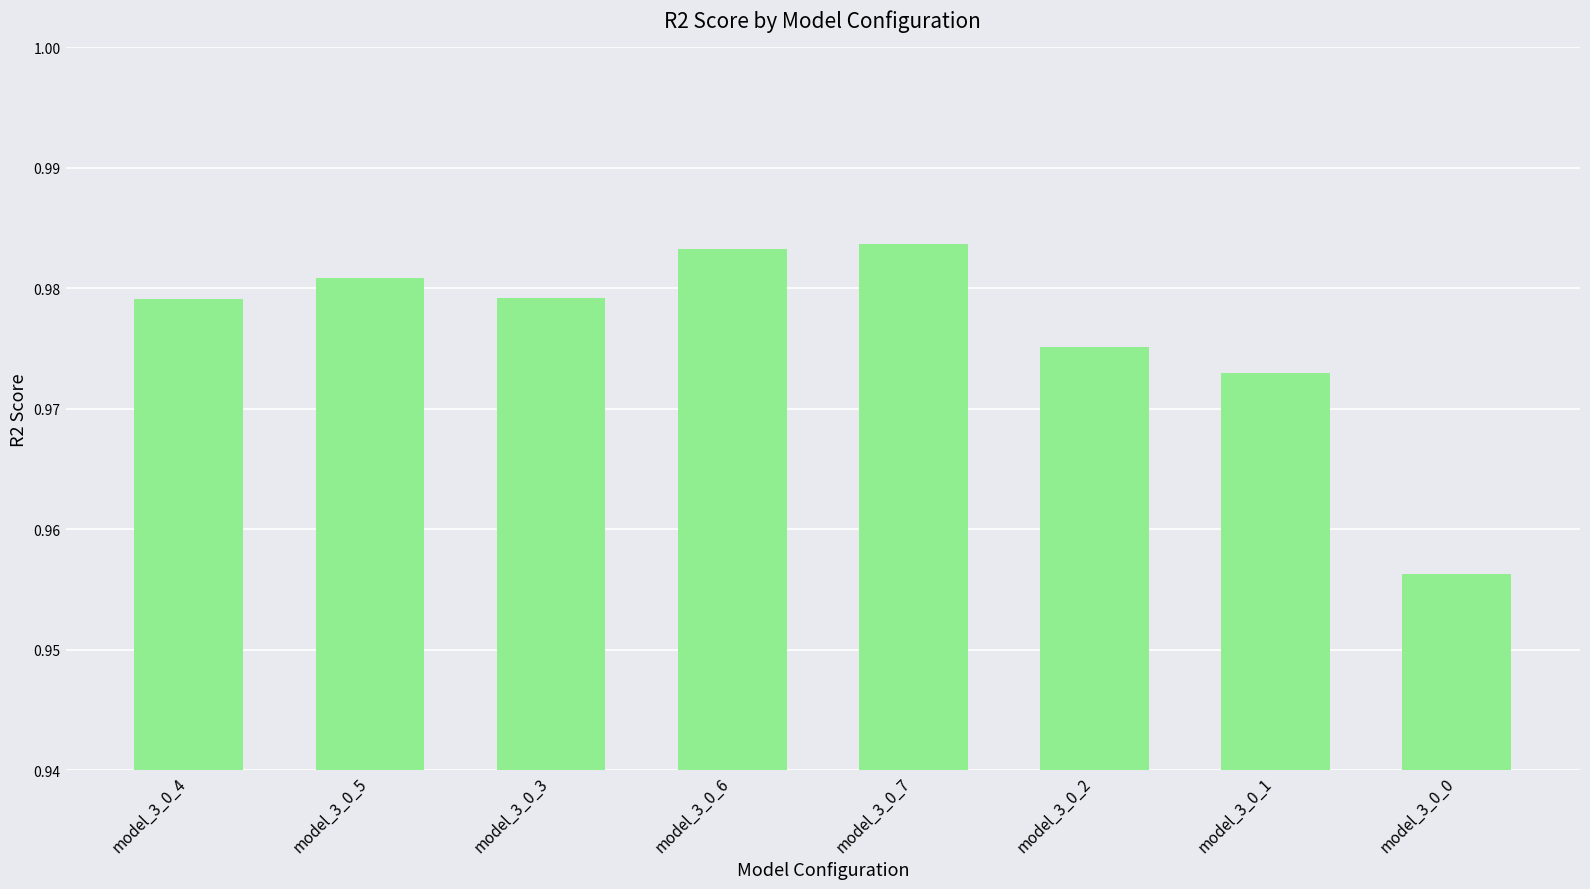

Which label corresponds to the smallest value in the chart?

model_3_0_0